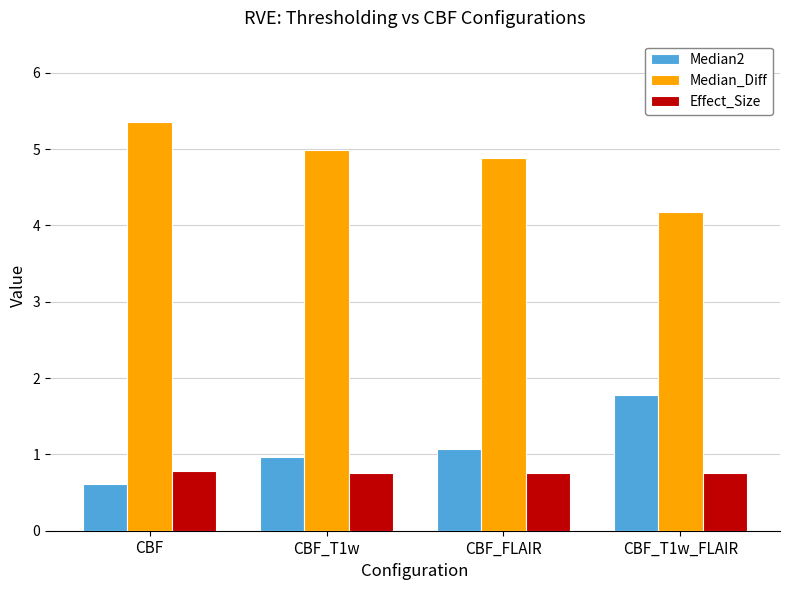

How many Effect_Size values are between 0 and 1?

4